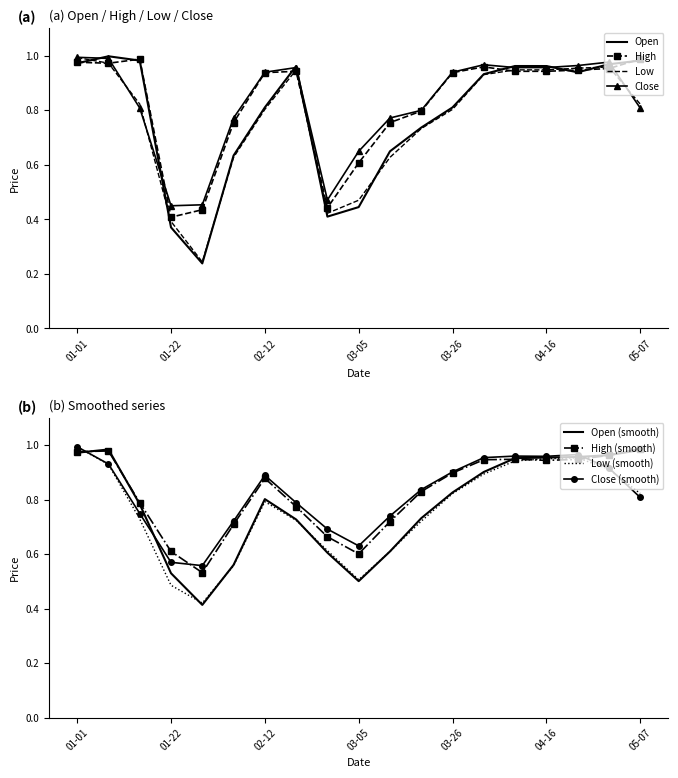

Is it true that Low equals 1.3 at 03-26?

False